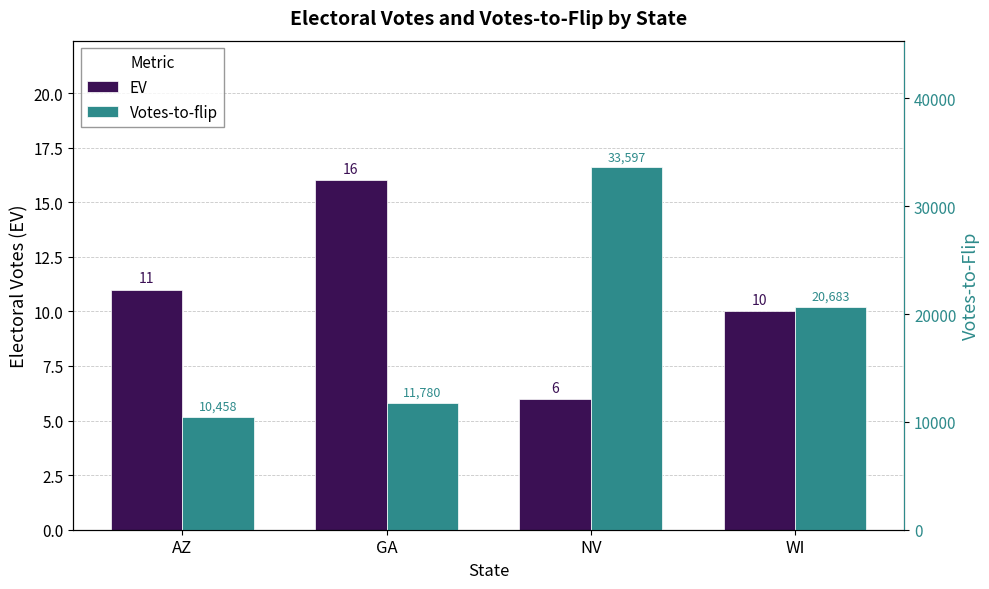

Reading left to right, what are all the values shown in this chart?

EV: AZ=11	GA=16	NV=6	WI=10
Votes-to-flip: AZ=10458	GA=11780	NV=33597	WI=20683